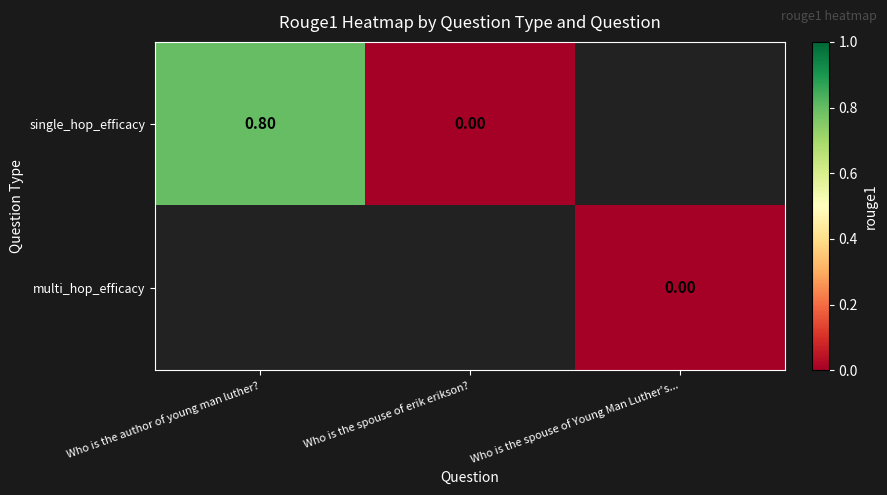

Between Who is the spouse of Young Man Luther's... and Who is the spouse of erik erikson?, which is larger?

Who is the spouse of erik erikson?